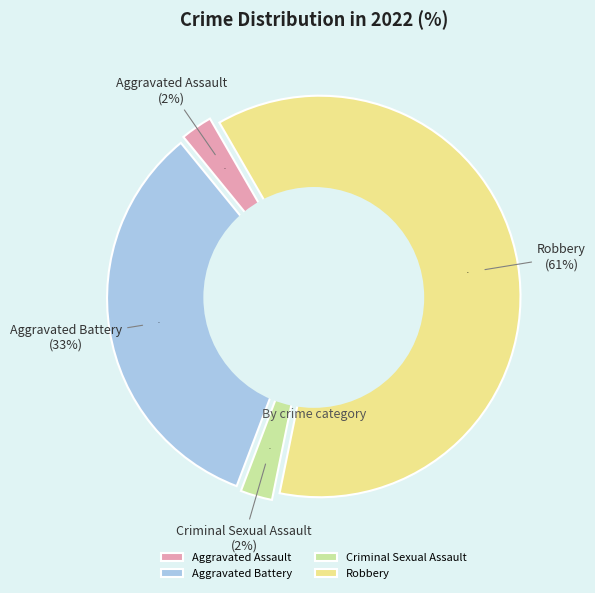

How many segments does this pie chart have?

4